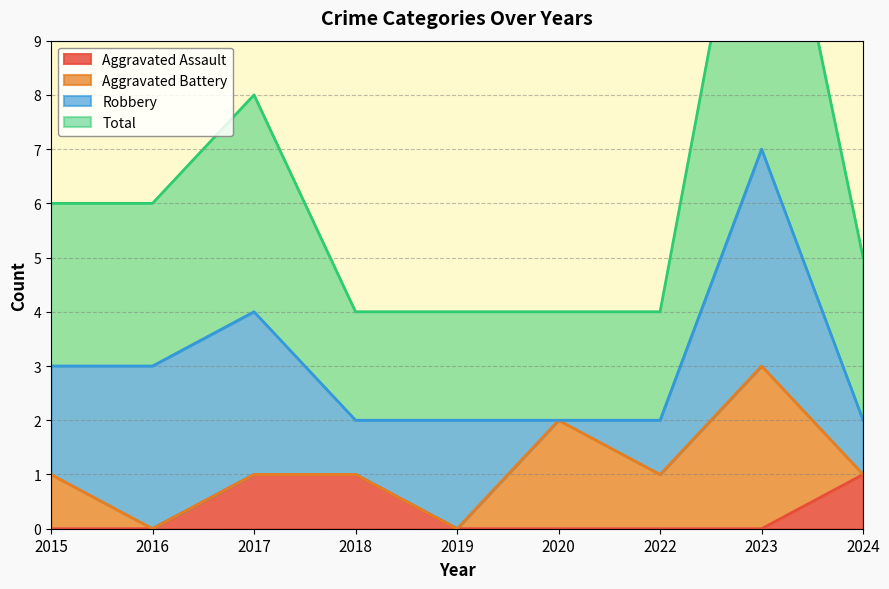

The value of Aggravated Assault at 2018 is 2. True or false?

False